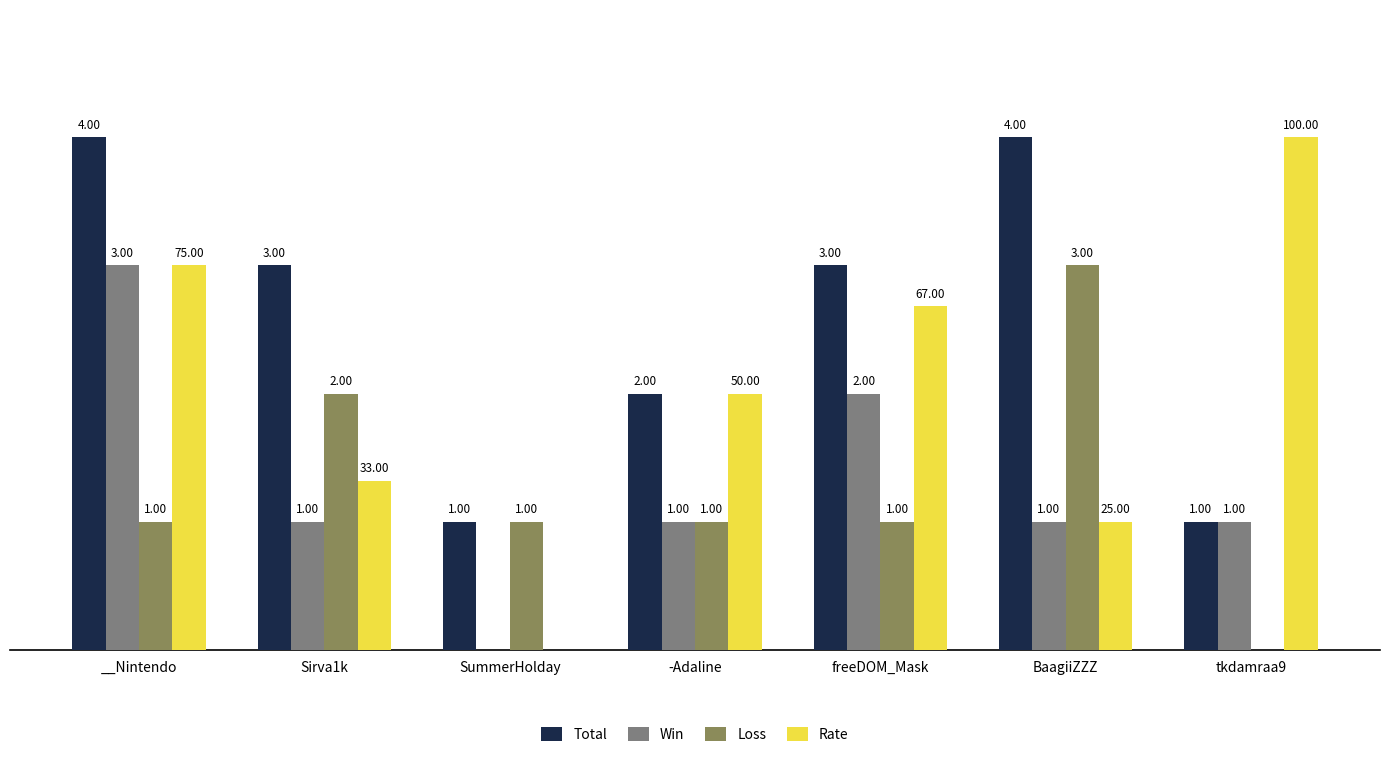

At which label does Win reach its peak?

__Nintendo